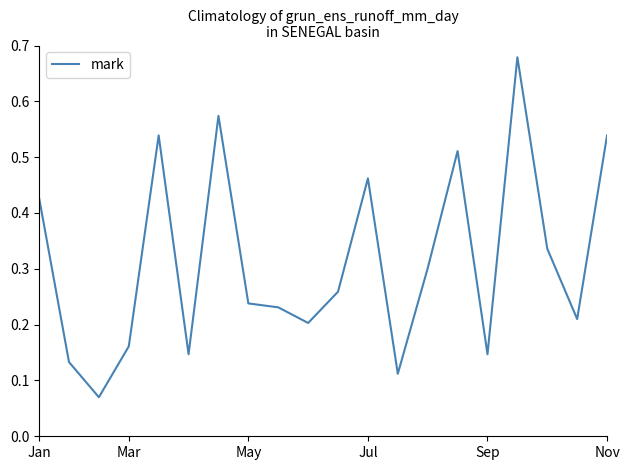

Does the chart have visible grid lines?

No